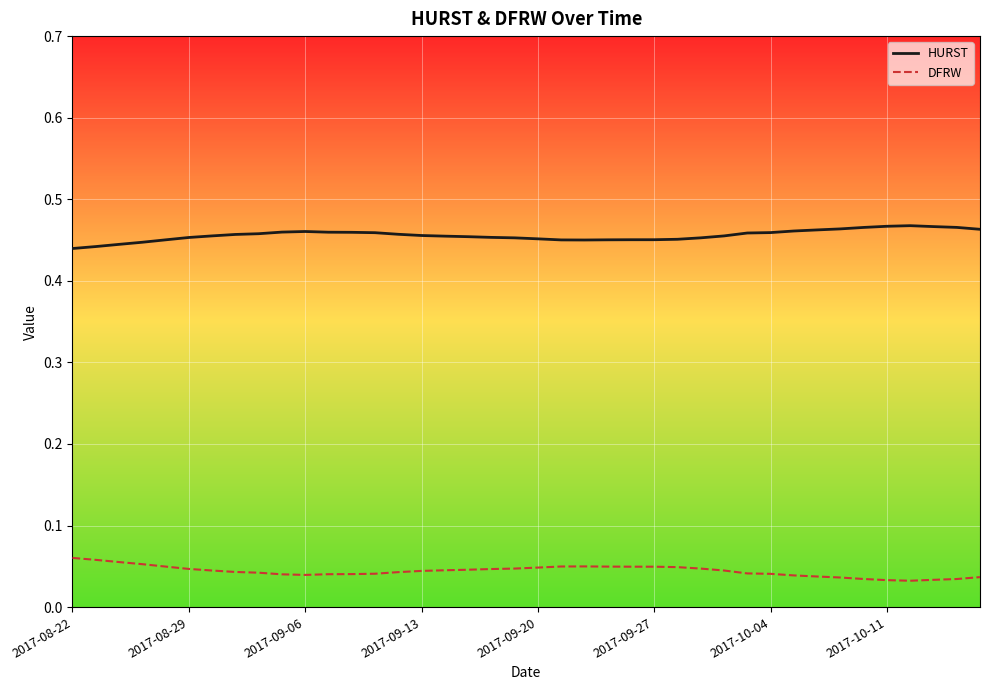

True or false: DFRW and HURST cross at least once.

False